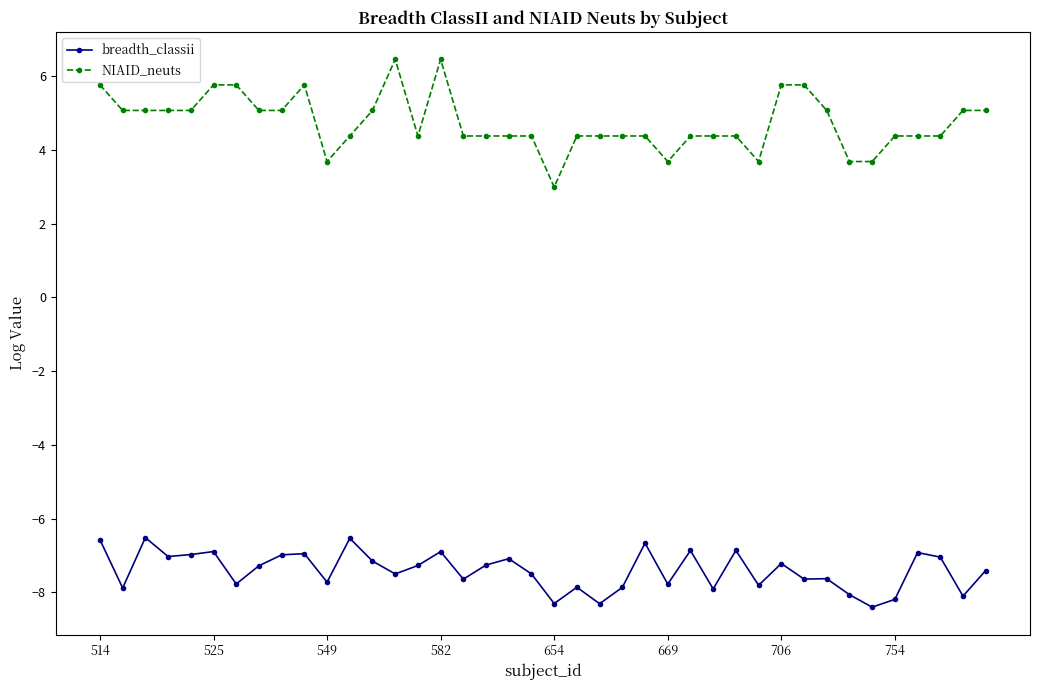

True or false: NIAID_neuts has more than 1 points higher than both neighbors.

True